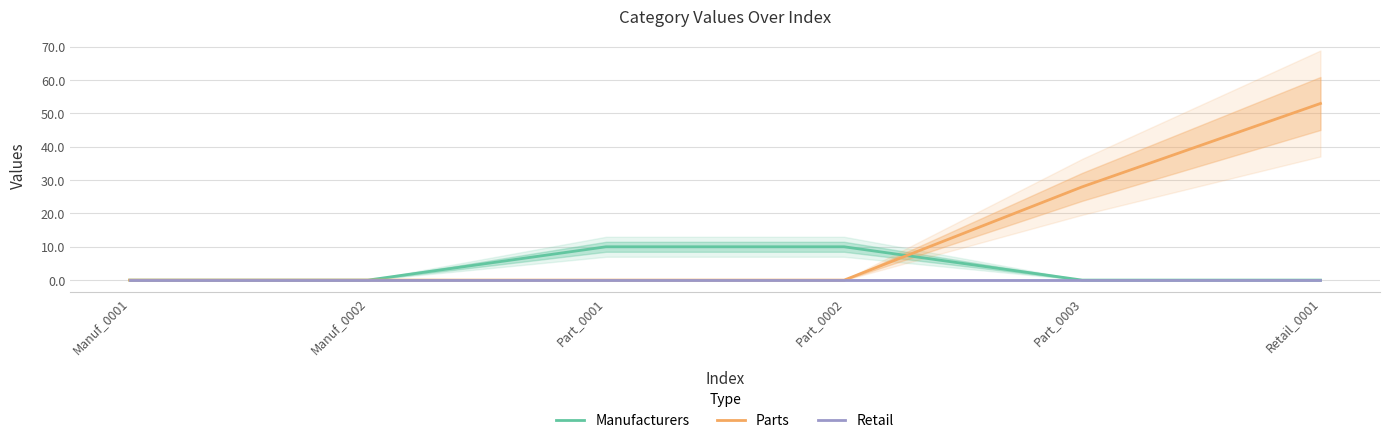

What position from the right is Part_0002?

3